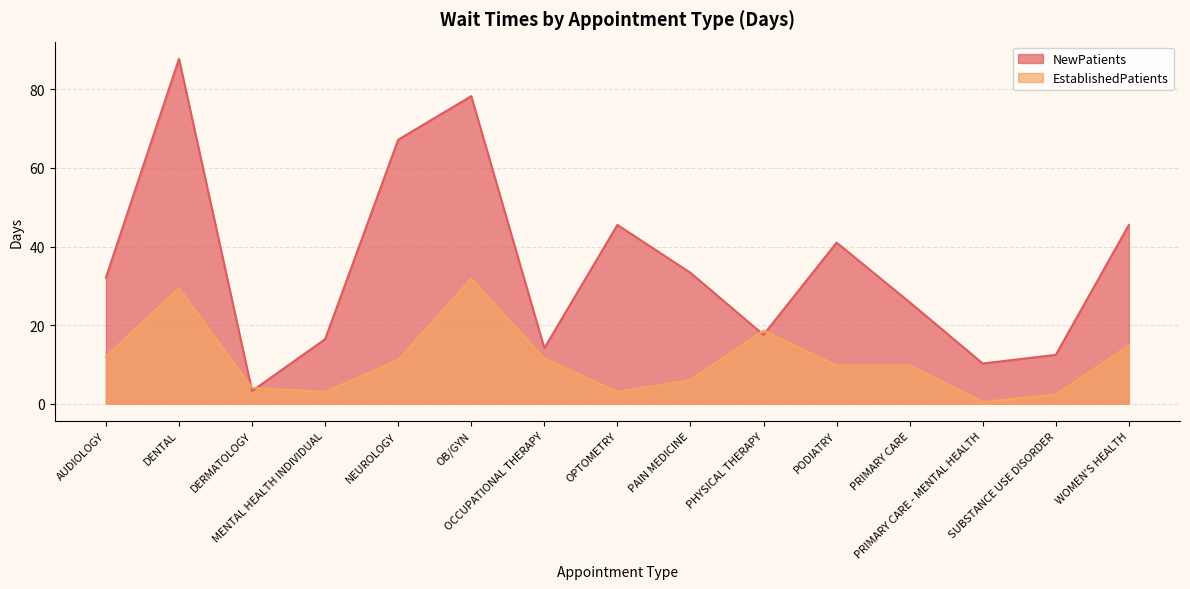

What is the average value of the NewPatients series?

35.4